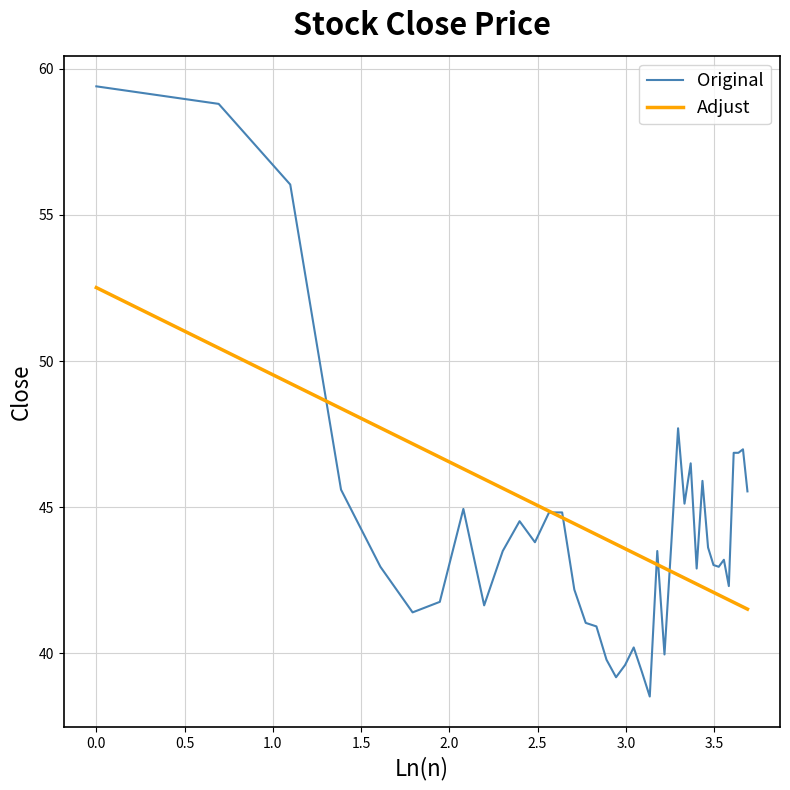

What is the difference between the maximum and second lowest values in the Adjust series?

10.9